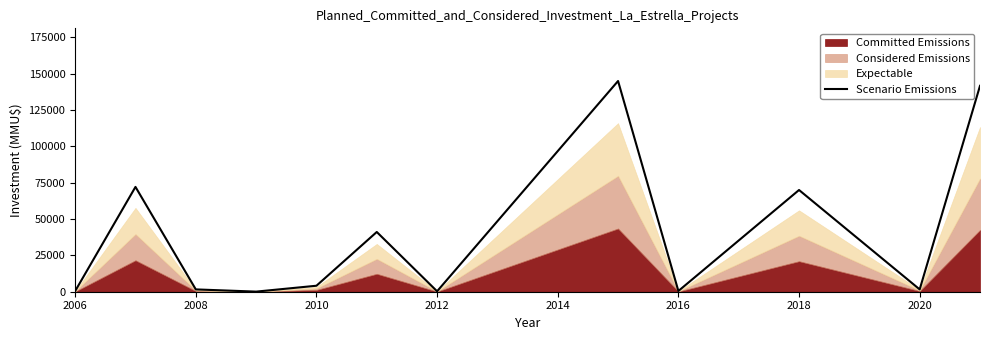

What is the label of the 1st point from the left?

2006